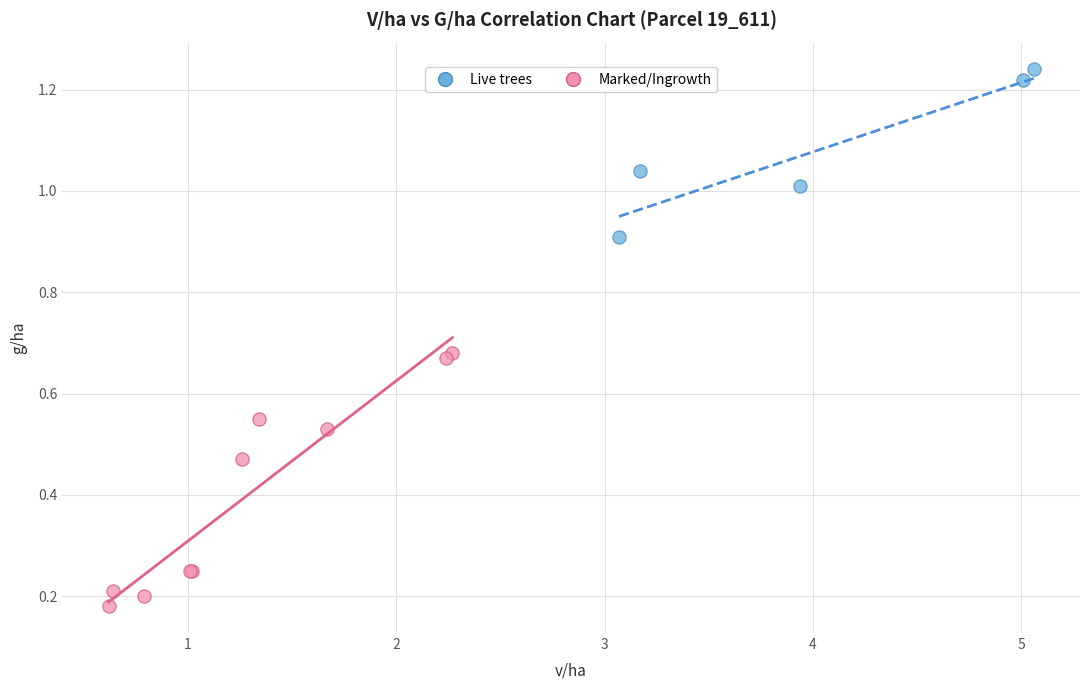

Which series reaches the minimum Y coordinate?

Marked/Ingrowth